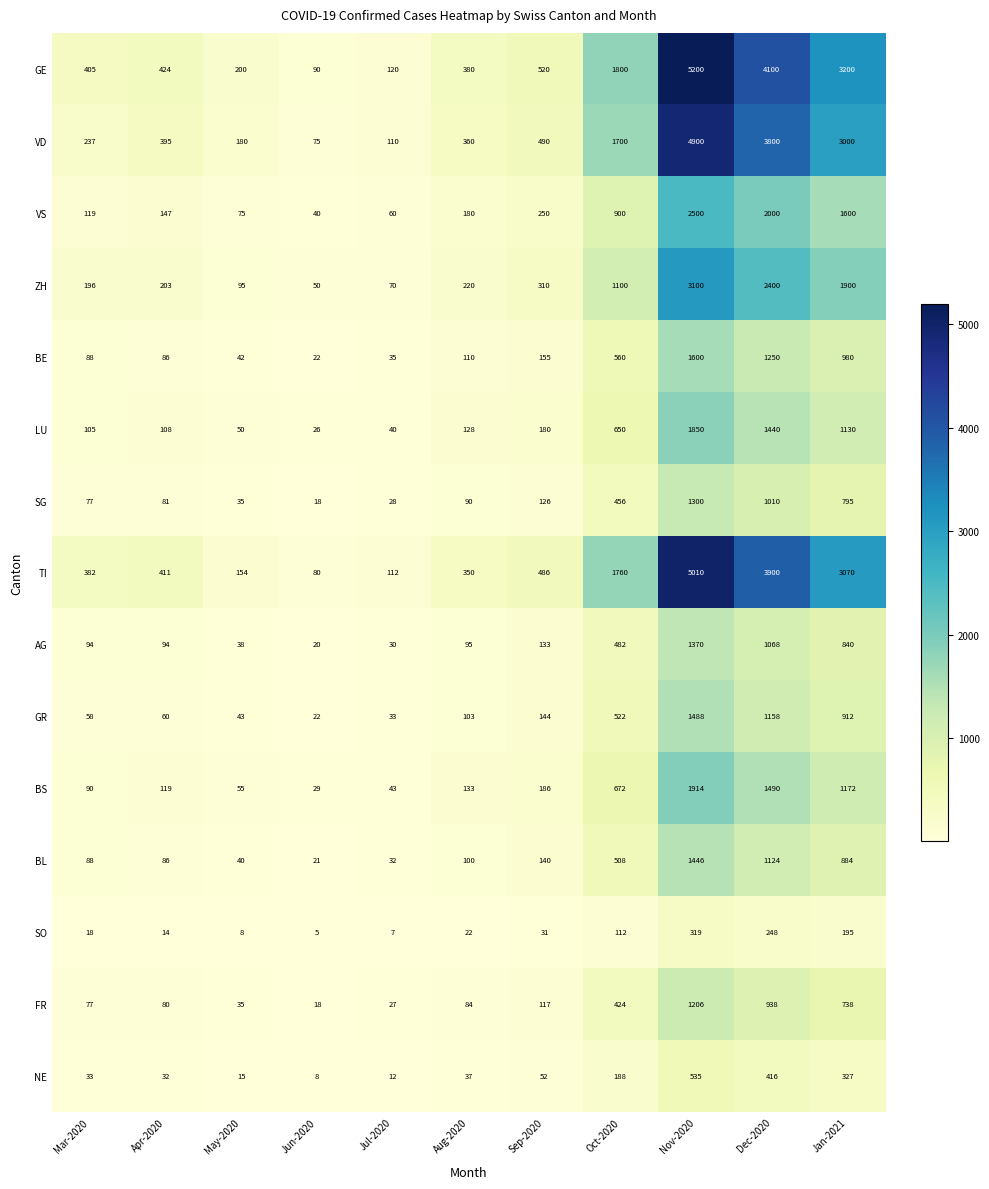

Which category has the highest value across all series?

Nov-2020